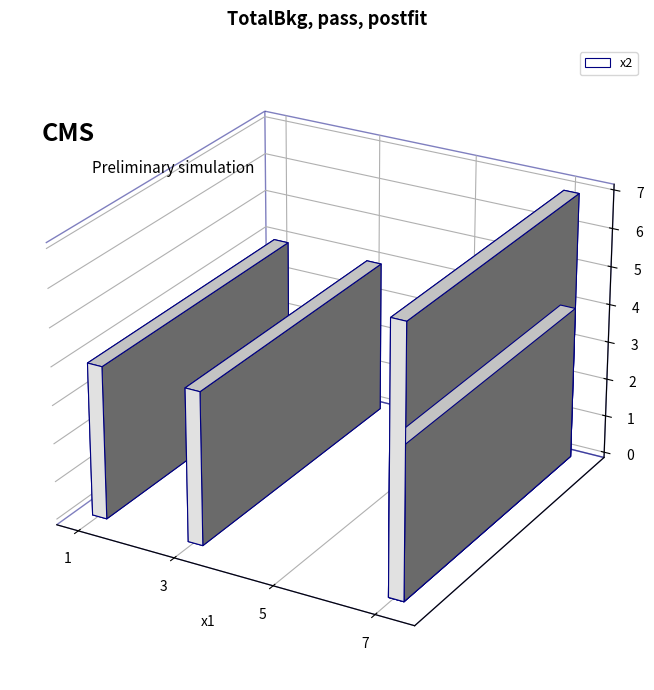

Reading left to right, transcribe all the data shown in this chart.

7	4	4	4